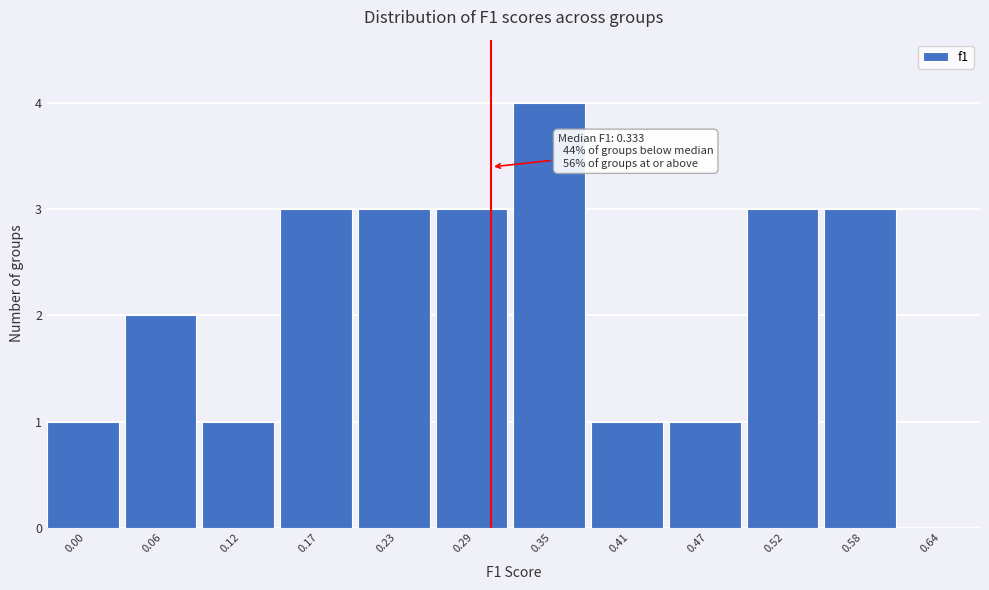

Reading right to left, list all the values displayed in this chart.

0.64=0	0.58=3	0.52=3	0.47=1	0.41=1	0.35=4	0.29=3	0.23=3	0.17=3	0.12=1	0.06=2	0.00=1